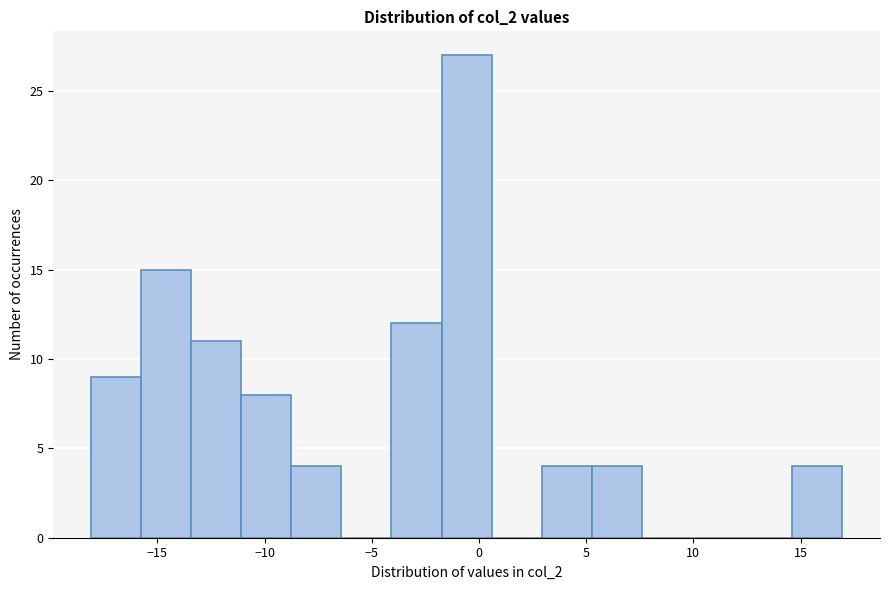

Reading left to right, list every bar in this chart as the range it spans on the x-axis followed by its height. Neither the bar edges nor the heights are printed on the chart, so give them approximately, as read against the axes.

-18.0 to -16.0: 9
-16.0 to -13.5: 15
-13.5 to -11.0: 11
-11.0 to -9.0: 8
-9.0 to -6.5: 4
-6.5 to -4.0: 0
-4.0 to -1.5: 12
-1.5 to 0.5: 27
0.5 to 3.0: 0
3.0 to 5.5: 4
5.5 to 7.5: 4
7.5 to 10.0: 0
10.0 to 12.5: 0
12.5 to 14.5: 0
14.5 to 17.0: 4